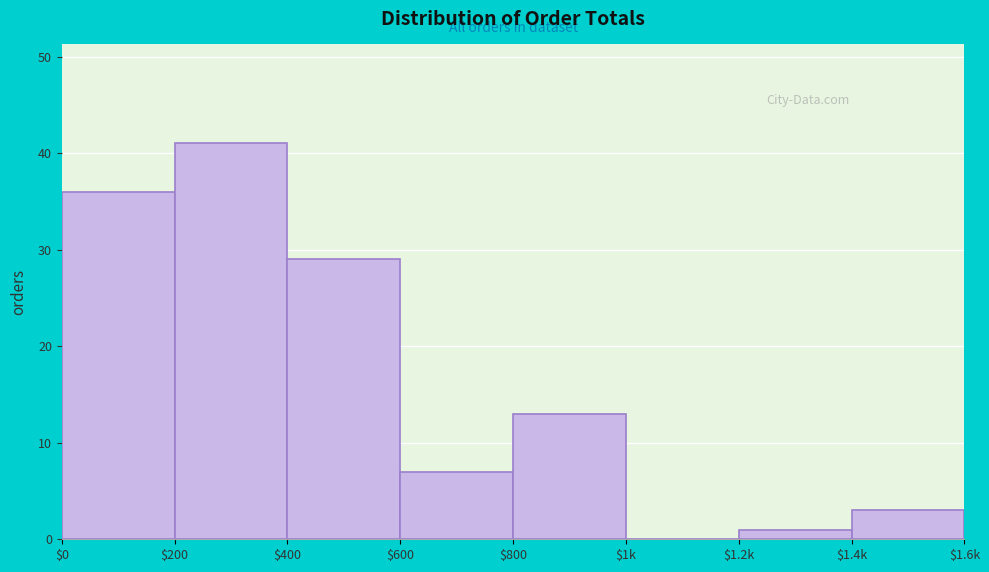

What is the greatest value displayed?

41